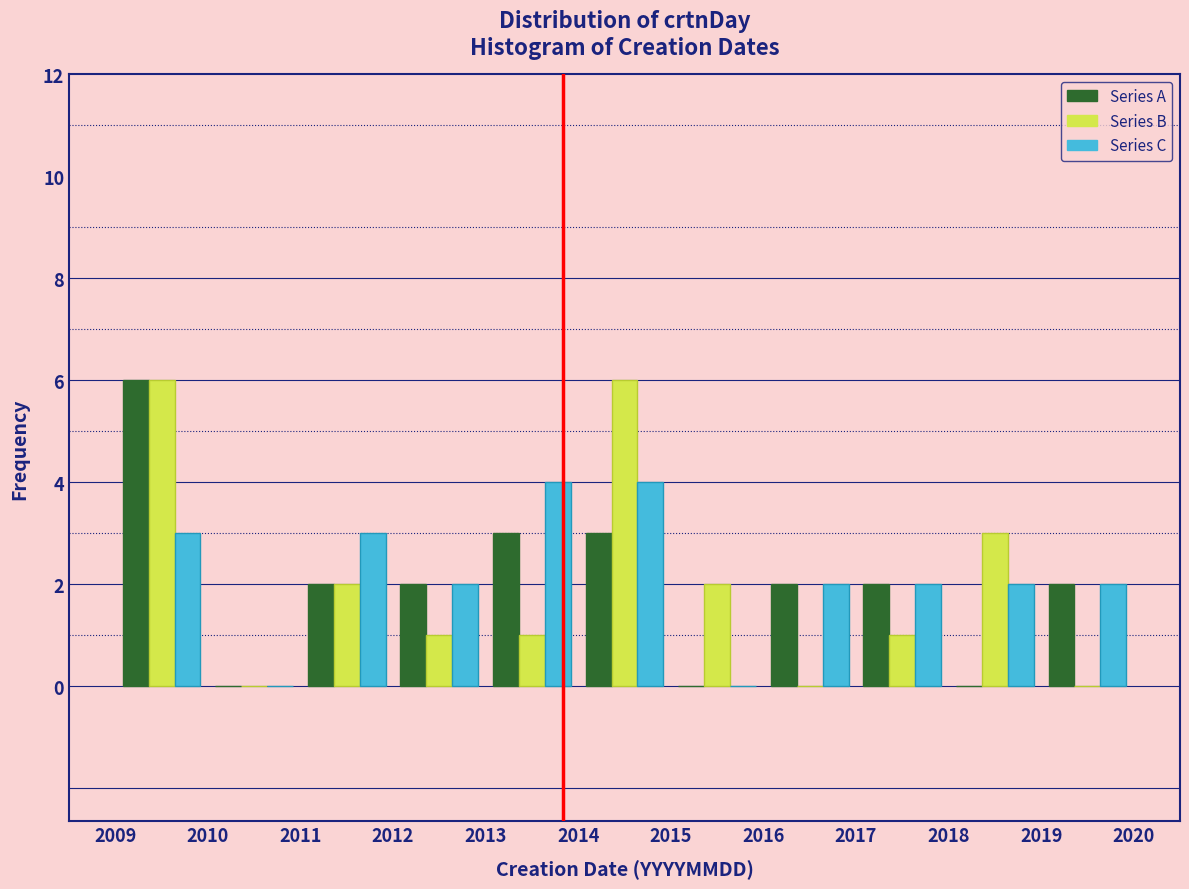

In the Series A series, which range on the x-axis has the tallest bar?

2009 to 2010